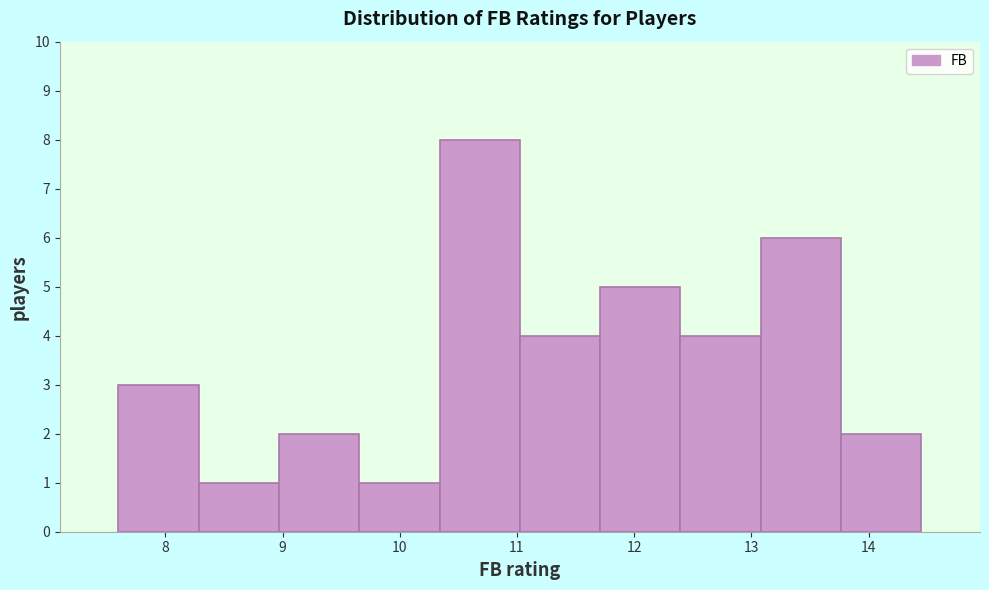

How tall is the bar that spans 12.4 to 13.1 on the x-axis? Neither the bar edges nor the heights are printed on the chart, so give them approximately, as read against the axes.

4